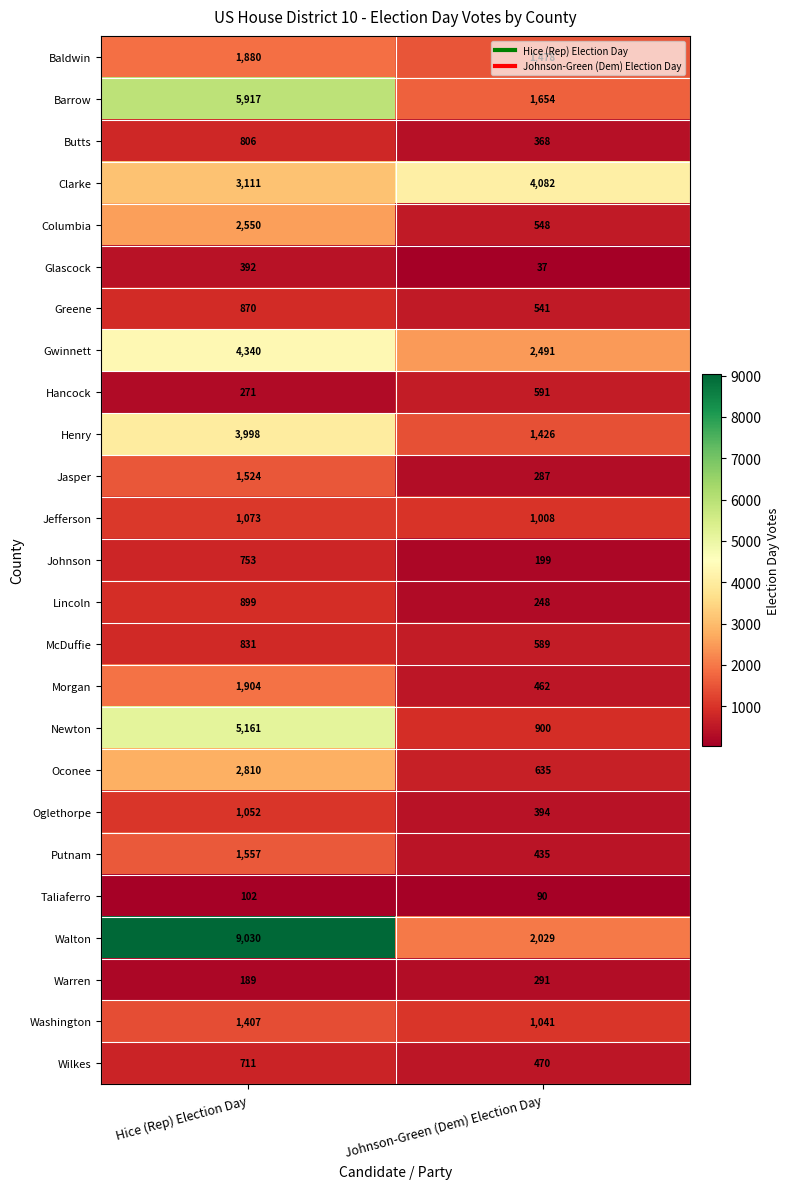

What is the sum of the Oglethorpe values at Johnson-Green (Dem) Election Day and Hice (Rep) Election Day?

1446